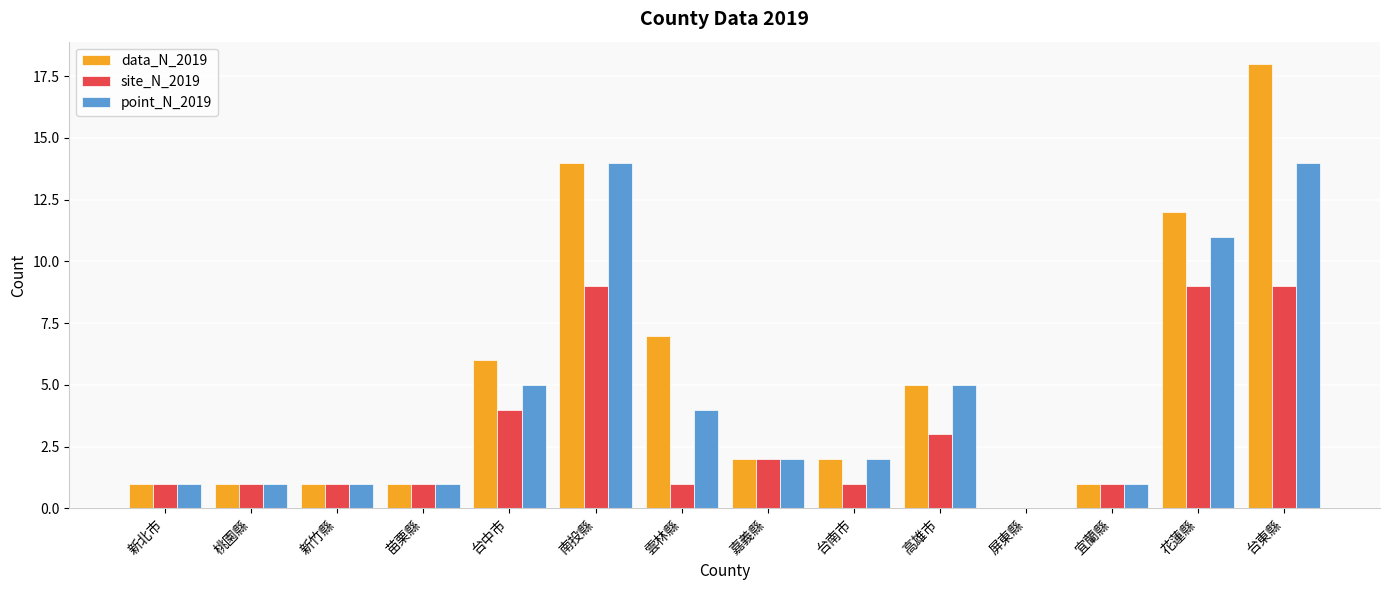

Count the number of data series in this chart.

3